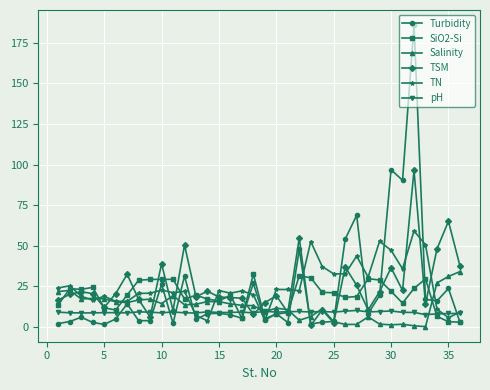

What is the value of the TN point at the 2nd from the left?

25.3